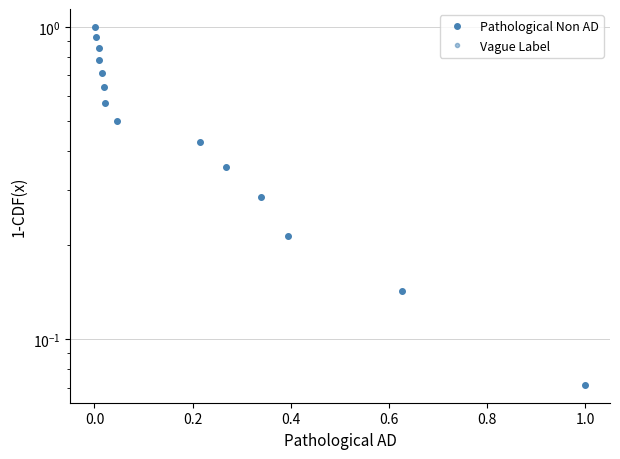

True or false: Vague Label and Pathological Non AD cross at least once.

False